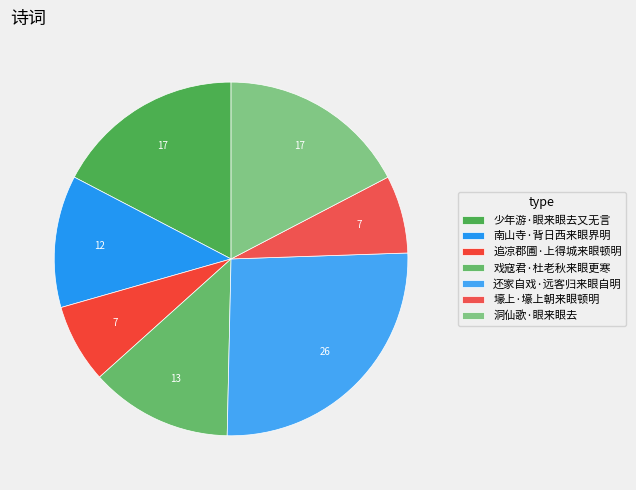

How many slices are in this pie chart?

7